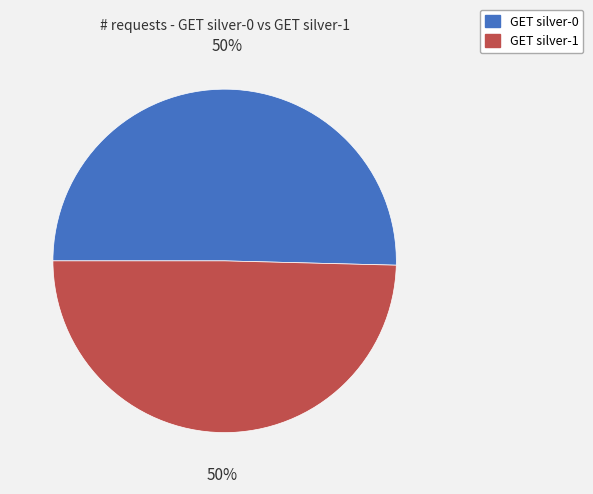

Combined, do GET silver-0 and GET silver-1 account for over 50%?

Yes